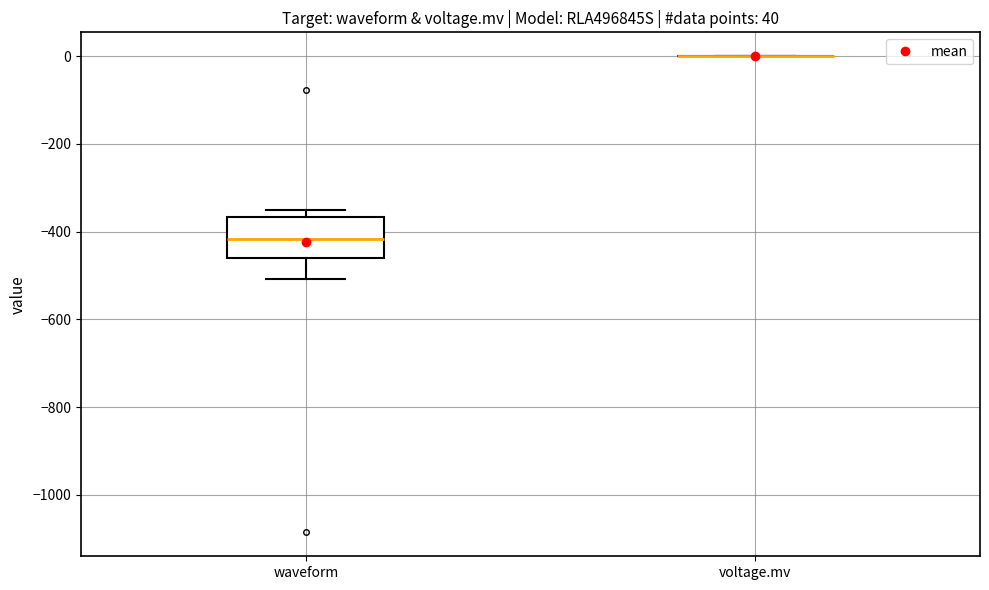

Reading left to right, transcribe this box plot: for each box, give where its median line is, the range the box spans, and where its two whiskers end, as read against the y-axis. The values are not printed on the chart, so give them approximately, as read against the axis.

waveform: median -420, box -460 to -360, whiskers -500 to -340
voltage.mv: box collapsed to a line at 0, whiskers 0 to 0